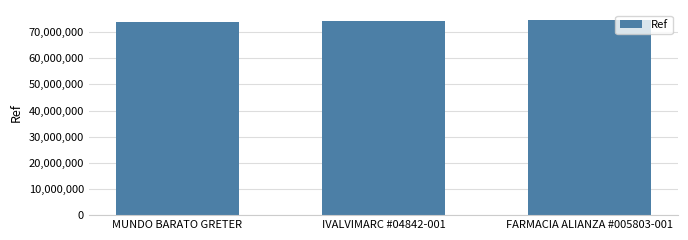

Does the chart contain any negative values?

No